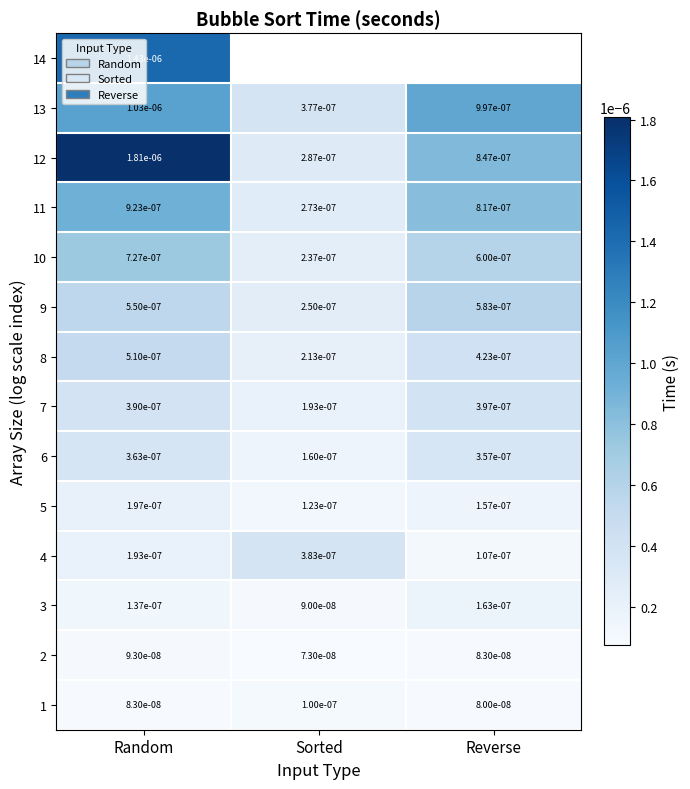

At which label does 12 reach its minimum?

Sorted